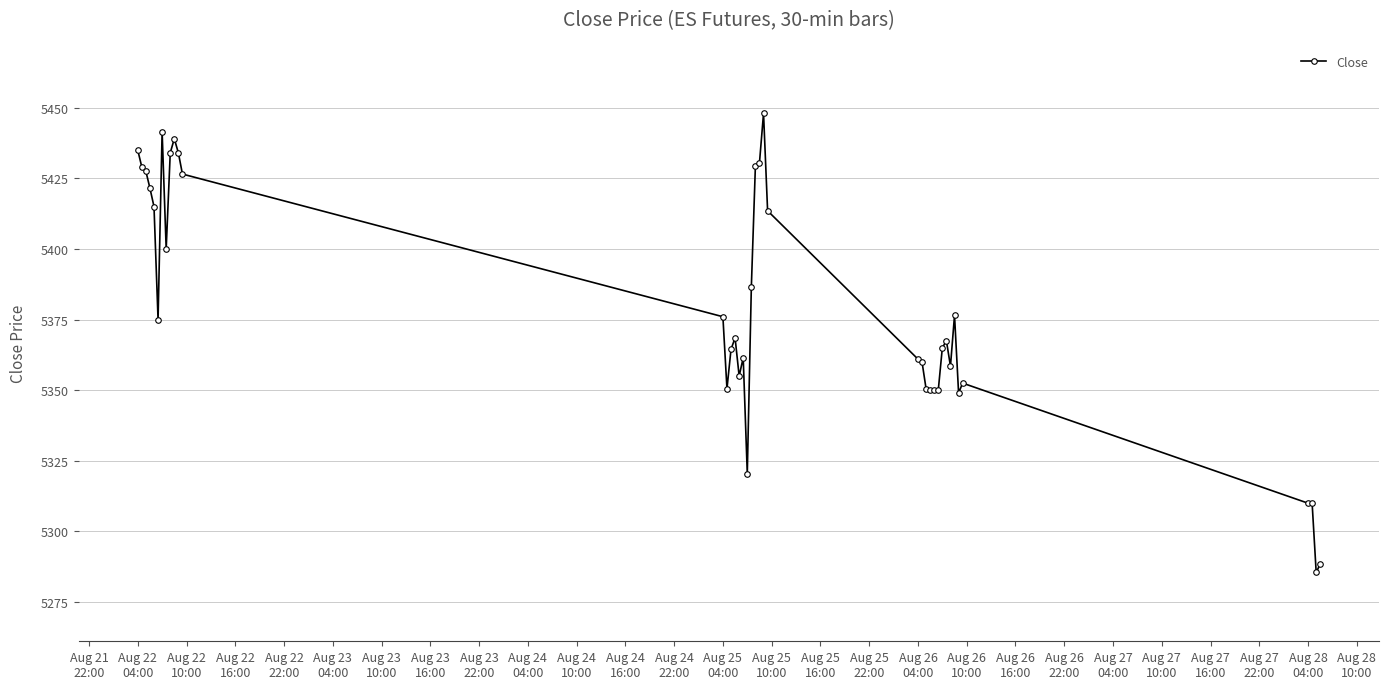

True or false: there are more than 1 points higher than both neighbors.

True